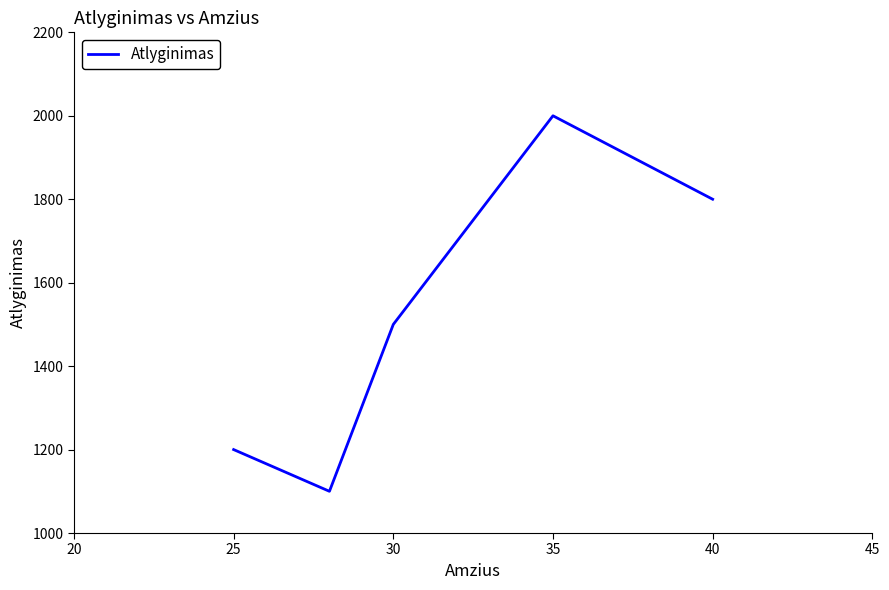

Reading left to right, transcribe all the data shown in this chart.

1200	1100	1500	2000	1800